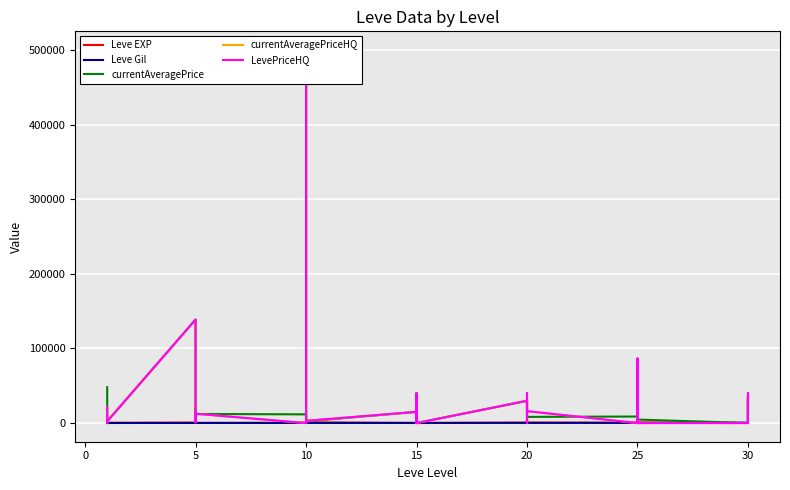

At how many categories does at least one series exceed 303156?

1